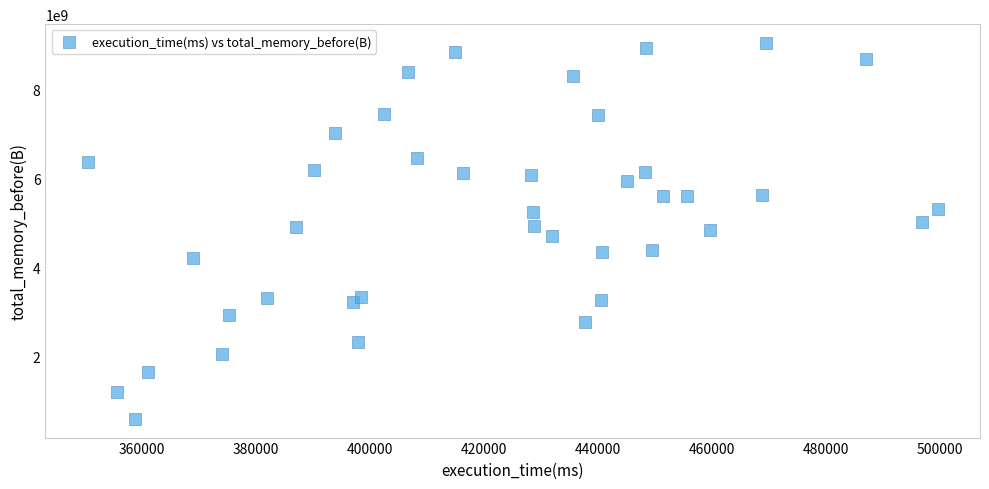

What is the range of Y values (max minus min)?

8461362249.6